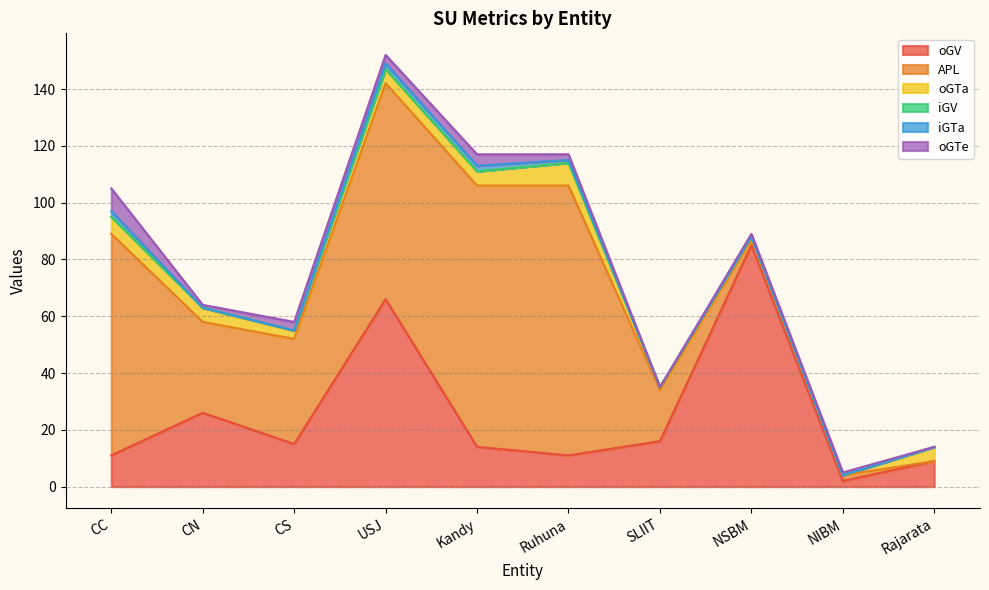

What position from the right is NIBM?

2